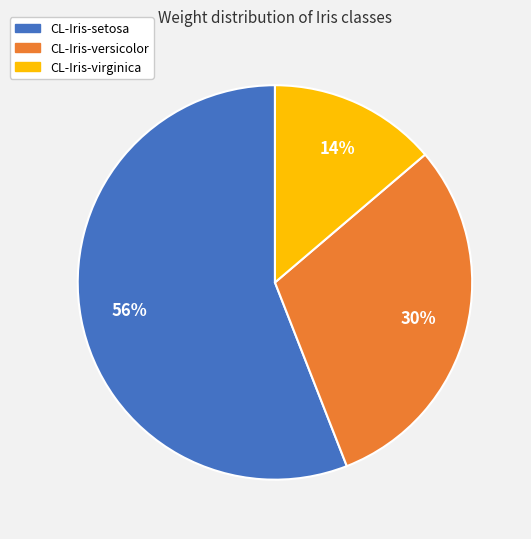

What is the largest slice in the pie chart?

CL-Iris-setosa